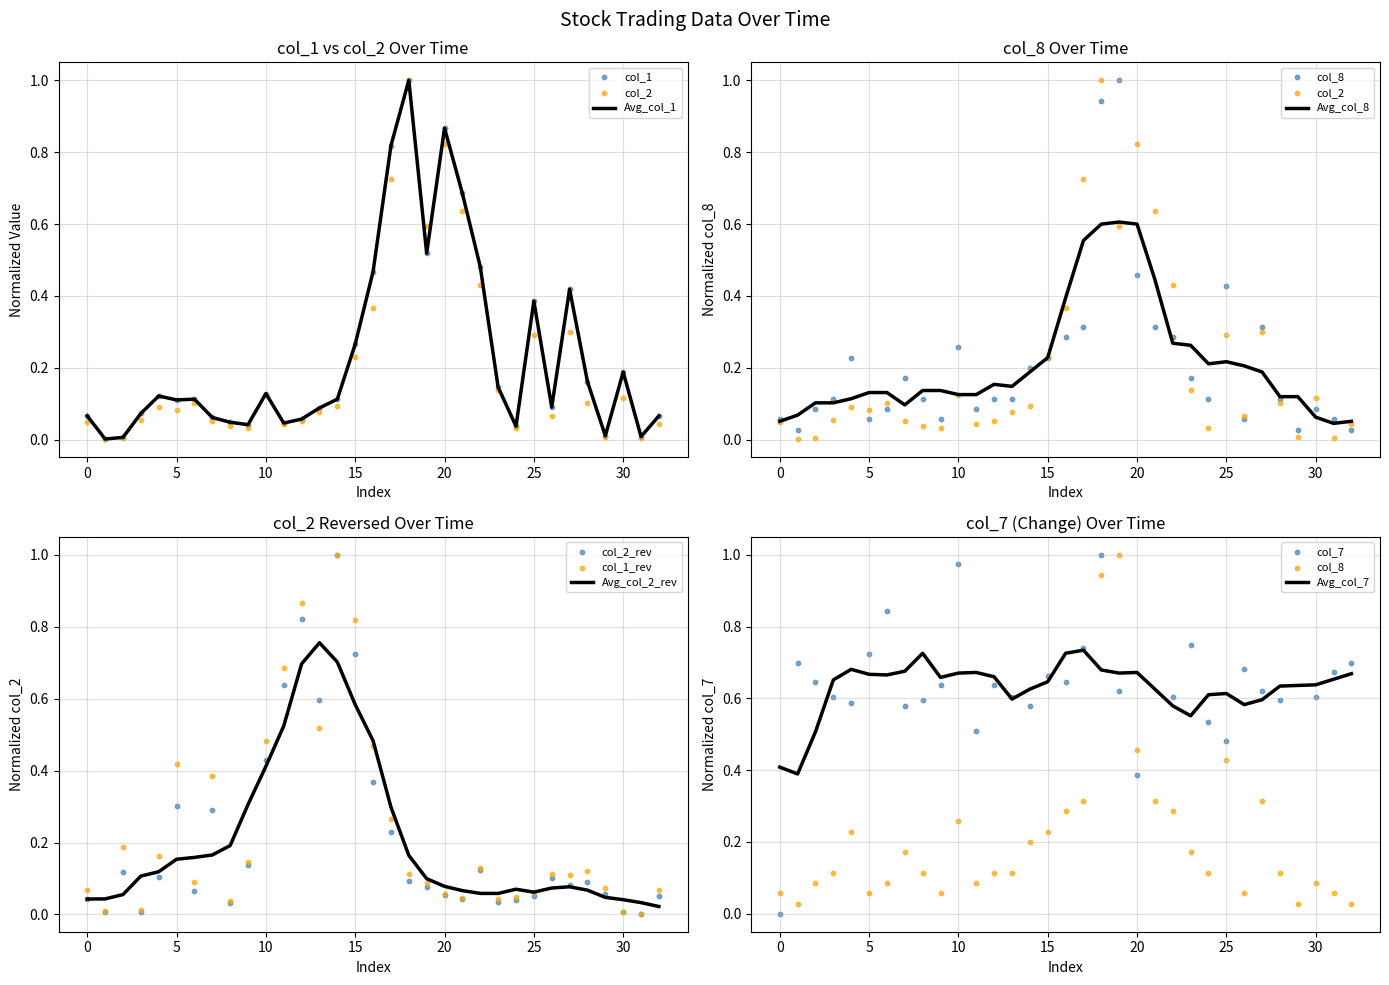

Which series contains the lowest Y value?

col_2